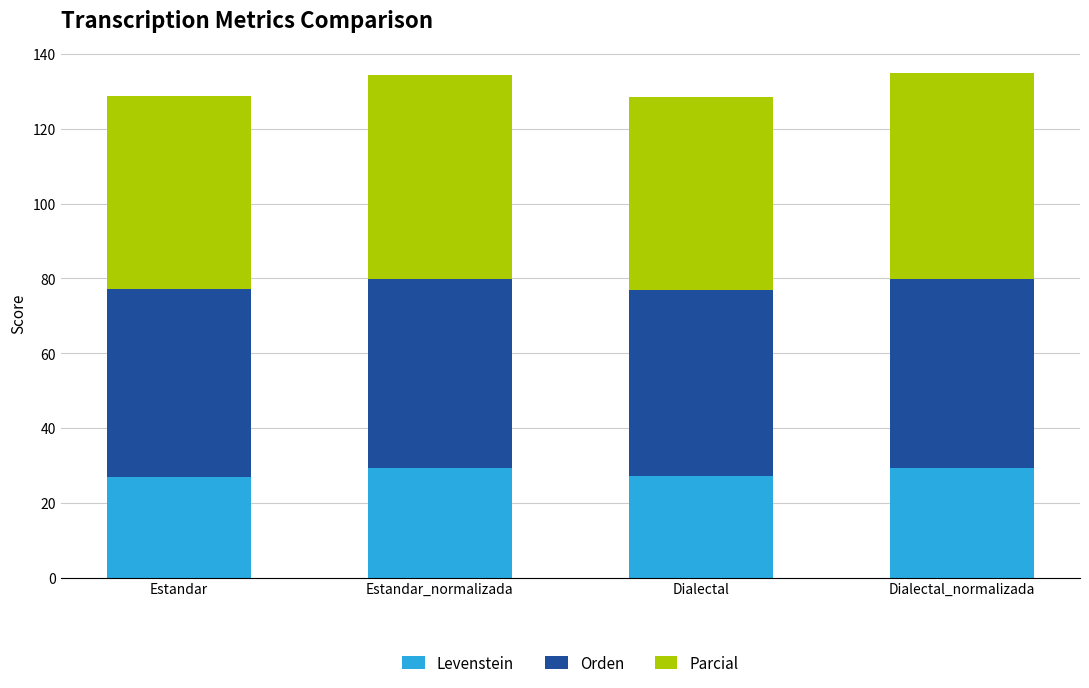

Count the number of categories in the chart.

4